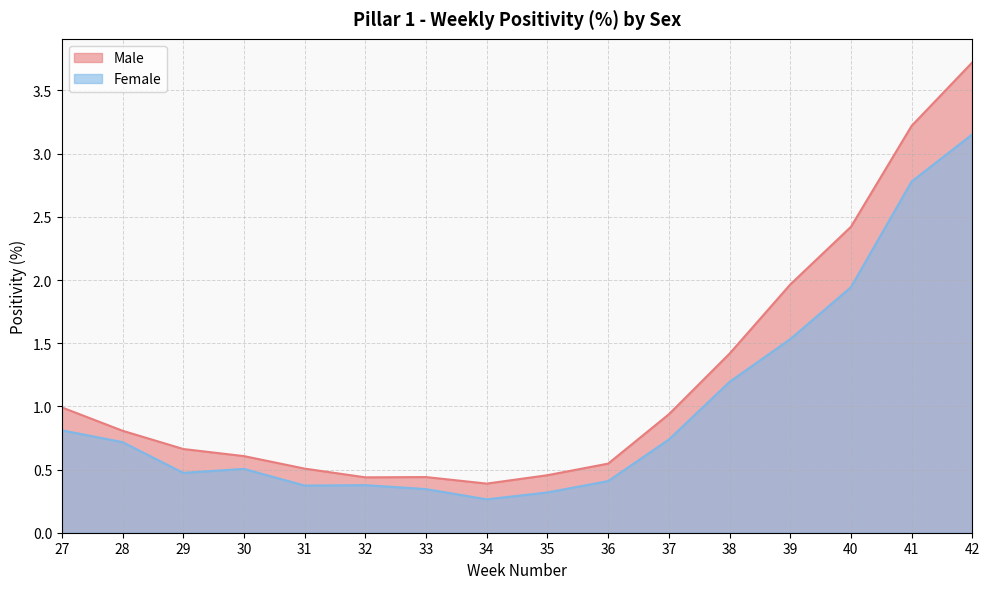

True or false: Female has a value of 1.2 at 38.

True